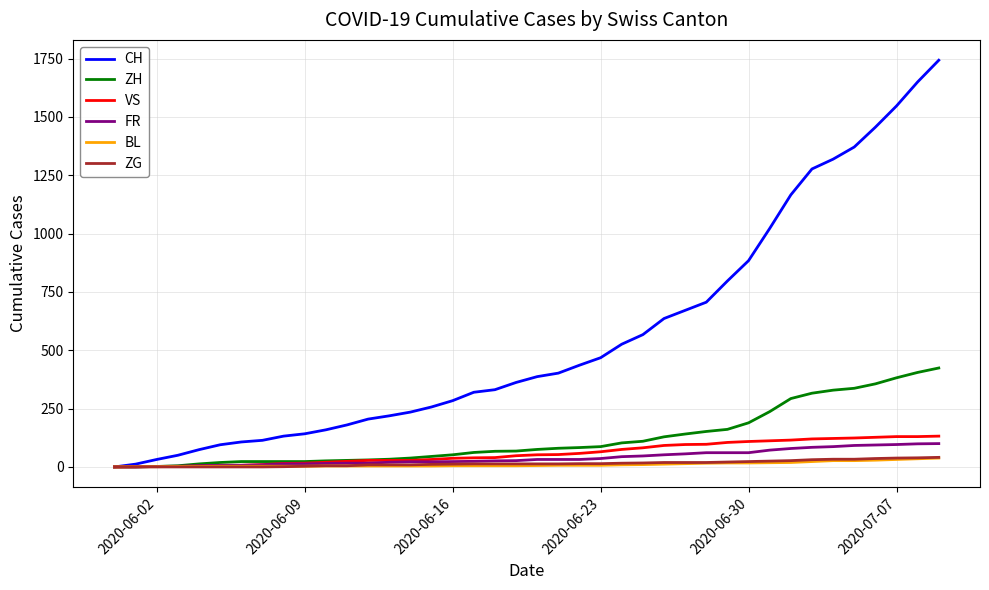

Which series has the largest range (max minus min)?

CH